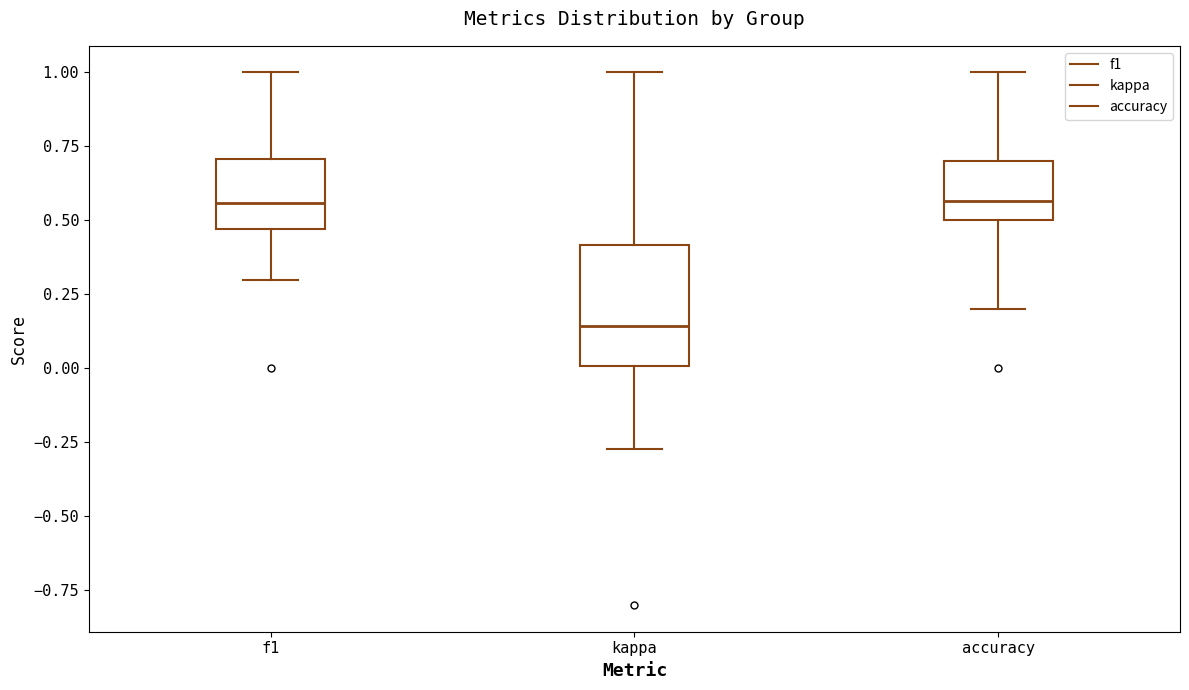

Where does the median line of the box for f1 sit on the y-axis? The values are not printed on the chart, so give them approximately, as read against the axis.

0.55